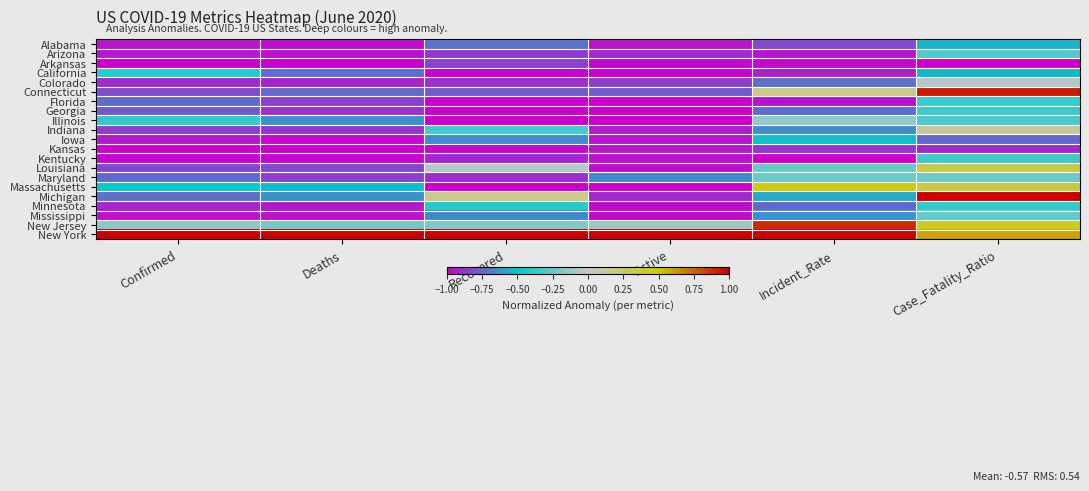

Reading left to right, list all the values displayed in this chart.

Alabama: Confirmed=-0.9	Deaths=-1.0	Recovered=-0.7	Active=-0.9	Incident_Rate=-0.8	Case_Fatality_Ratio=-0.6
Arizona: Confirmed=-0.9	Deaths=-0.9	Recovered=-0.9	Active=-0.9	Incident_Rate=-0.9	Case_Fatality_Ratio=-0.3
Arkansas: Confirmed=-1.0	Deaths=-1.0	Recovered=-0.8	Active=-1.0	Incident_Rate=-1.0	Case_Fatality_Ratio=-1.0
California: Confirmed=-0.4	Deaths=-0.7	Recovered=-1.0	Active=-1.0	Incident_Rate=-0.9	Case_Fatality_Ratio=-0.5
Colorado: Confirmed=-0.9	Deaths=-0.9	Recovered=-0.9	Active=-0.8	Incident_Rate=-0.7	Case_Fatality_Ratio=-0.1
Connecticut: Confirmed=-0.8	Deaths=-0.7	Recovered=-0.8	Active=-0.8	Incident_Rate=0.2	Case_Fatality_Ratio=0.9
Florida: Confirmed=-0.7	Deaths=-0.8	Recovered=-1.0	Active=-1.0	Incident_Rate=-1.0	Case_Fatality_Ratio=-0.3
Georgia: Confirmed=-0.8	Deaths=-0.9	Recovered=-1.0	Active=-1.0	Incident_Rate=-0.7	Case_Fatality_Ratio=-0.3
Illinois: Confirmed=-0.4	Deaths=-0.6	Recovered=-1.0	Active=-1.0	Incident_Rate=-0.1	Case_Fatality_Ratio=-0.3
Indiana: Confirmed=-0.8	Deaths=-0.9	Recovered=-0.3	Active=-0.9	Incident_Rate=-0.7	Case_Fatality_Ratio=0.1
Iowa: Confirmed=-0.9	Deaths=-1.0	Recovered=-0.7	Active=-0.9	Incident_Rate=-0.5	Case_Fatality_Ratio=-0.7
Kansas: Confirmed=-1.0	Deaths=-1.0	Recovered=-1.0	Active=-0.9	Incident_Rate=-0.9	Case_Fatality_Ratio=-0.9
Kentucky: Confirmed=-1.0	Deaths=-1.0	Recovered=-0.9	Active=-1.0	Incident_Rate=-1.0	Case_Fatality_Ratio=-0.3
Louisiana: Confirmed=-0.8	Deaths=-0.8	Recovered=-0.0	Active=-1.0	Incident_Rate=-0.2	Case_Fatality_Ratio=0.3
Maryland: Confirmed=-0.7	Deaths=-0.8	Recovered=-0.9	Active=-0.7	Incident_Rate=-0.2	Case_Fatality_Ratio=-0.2
Massachusetts: Confirmed=-0.5	Deaths=-0.5	Recovered=-1.0	Active=-1.0	Incident_Rate=0.5	Case_Fatality_Ratio=0.3
Michigan: Confirmed=-0.7	Deaths=-0.6	Recovered=0.2	Active=-0.9	Incident_Rate=-0.6	Case_Fatality_Ratio=1.0
Minnesota: Confirmed=-0.9	Deaths=-0.9	Recovered=-0.4	Active=-1.0	Incident_Rate=-0.7	Case_Fatality_Ratio=-0.4
Mississippi: Confirmed=-1.0	Deaths=-1.0	Recovered=-0.7	Active=-1.0	Incident_Rate=-0.6	Case_Fatality_Ratio=-0.3
New Jersey: Confirmed=-0.2	Deaths=-0.2	Recovered=-0.2	Active=-0.1	Incident_Rate=0.9	Case_Fatality_Ratio=0.4
New York: Confirmed=1.0	Deaths=1.0	Recovered=1.0	Active=1.0	Incident_Rate=1.0	Case_Fatality_Ratio=0.6